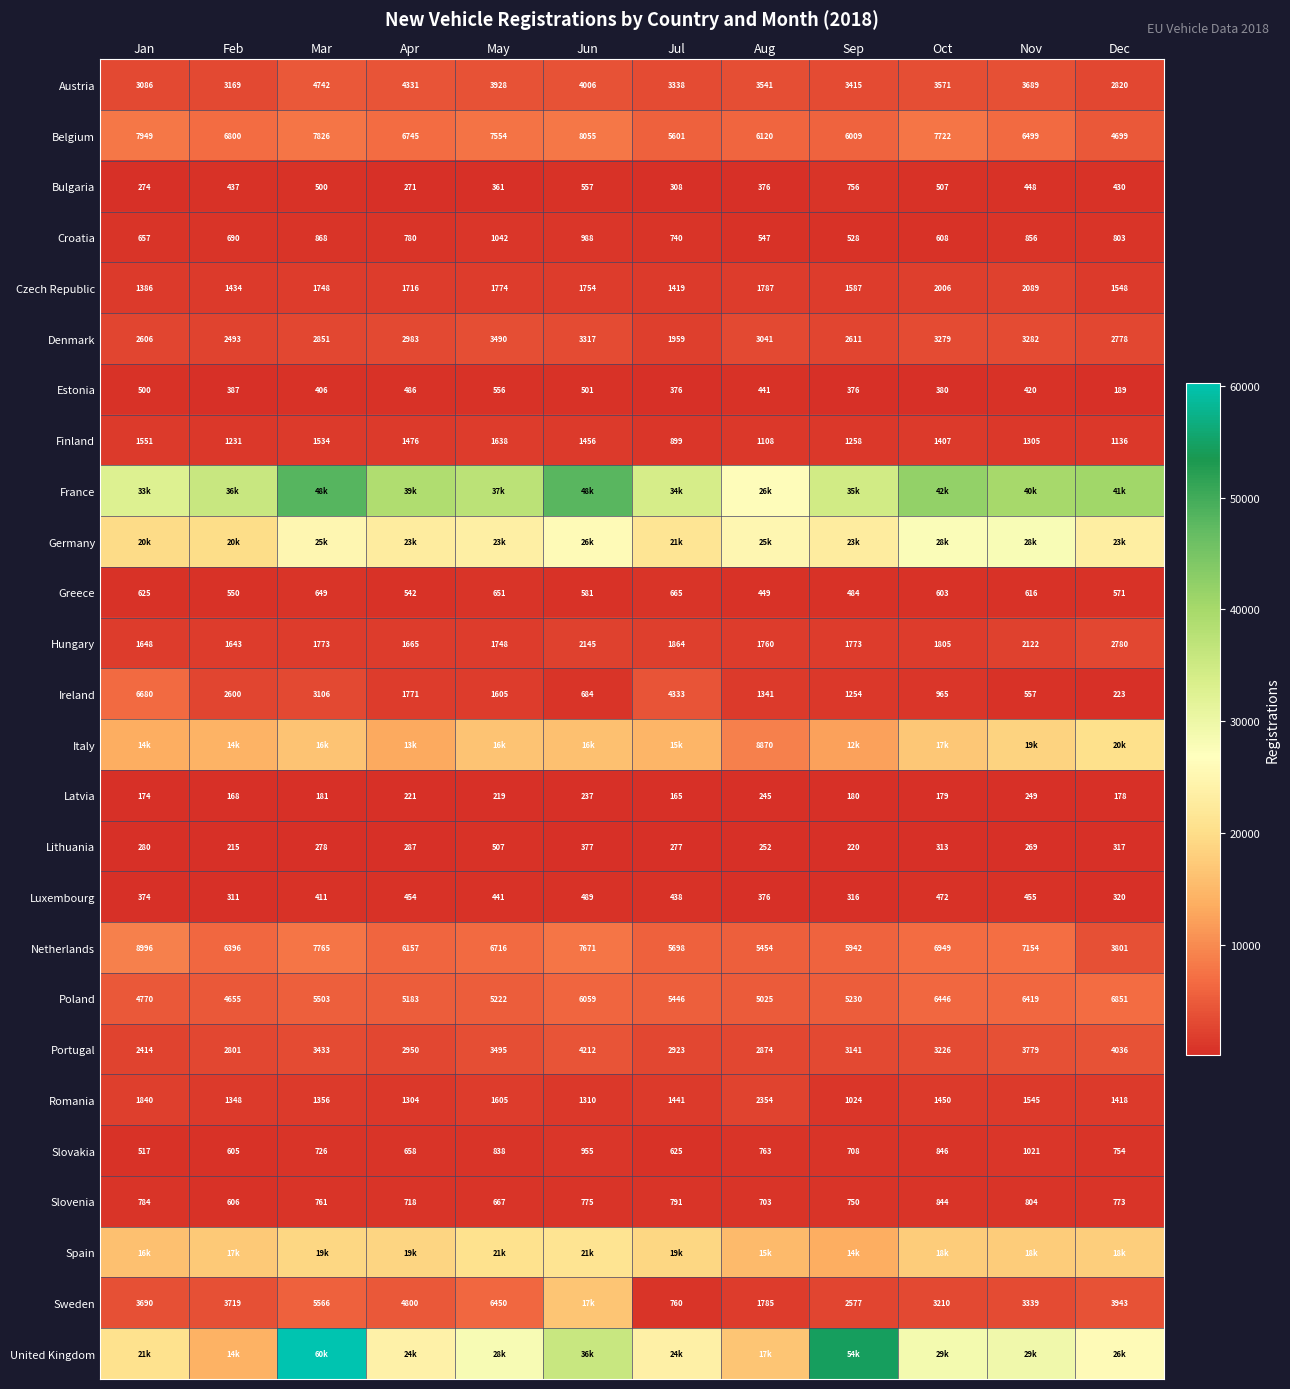

Is the value of Ireland at Sep greater than the value of Poland at Apr?

No